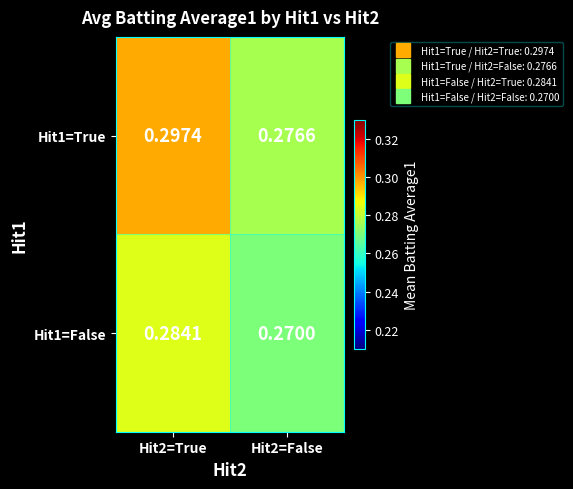

At how many categories does at least one series exceed 0?

2